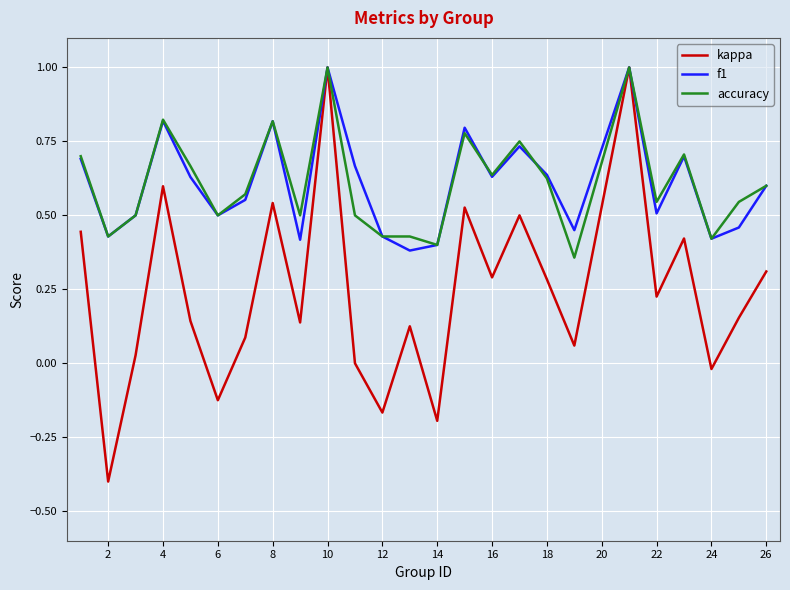

What is the minimum value for kappa?

-0.4